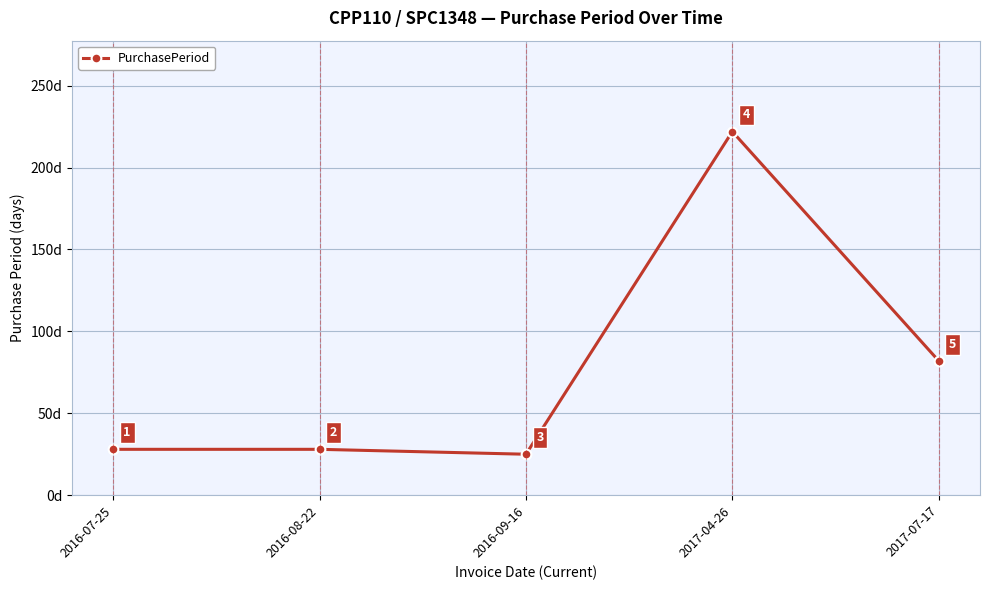

At which category does the data reach its first local valley?

2016-09-16